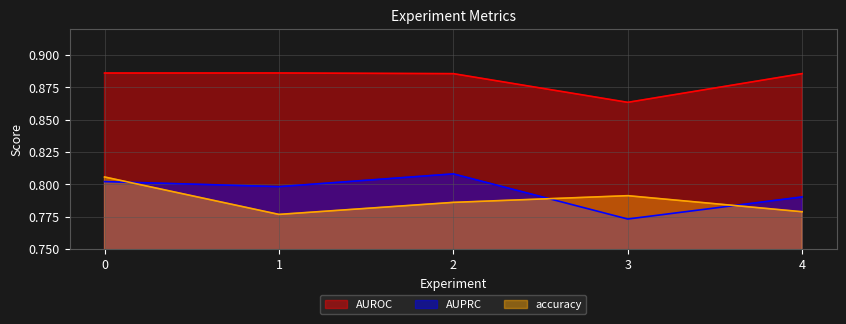

Which series has the largest total across all categories?

AUROC